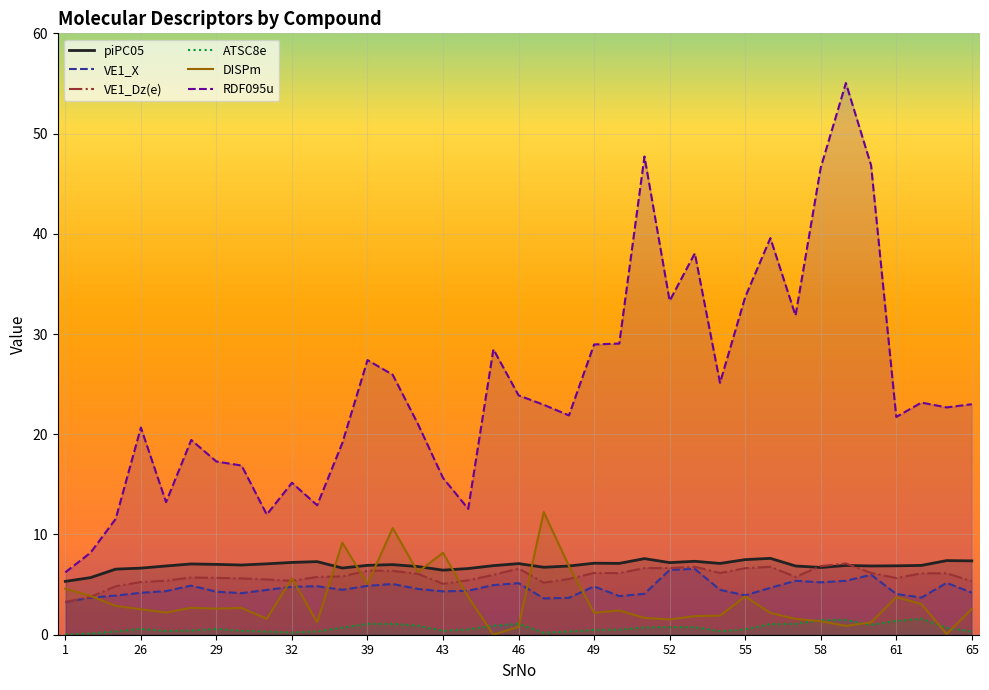

Count the number of data series in this chart.

6